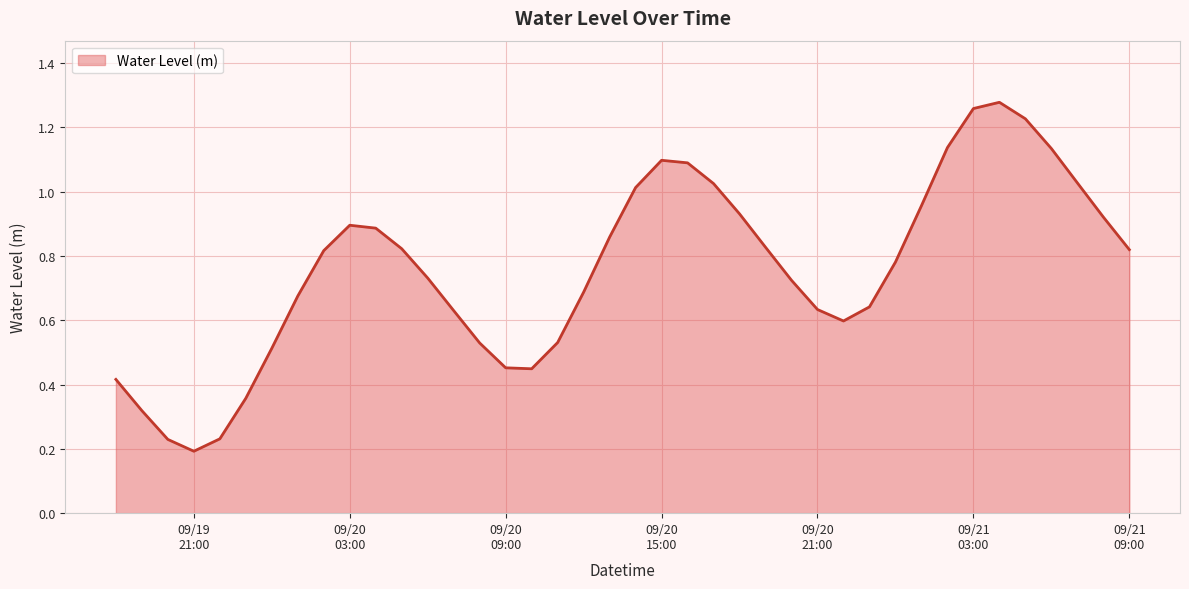

Rank the categories by value from lowest to highest.

2024-09-19 21:00:00, 2024-09-19 20:00:00, 2024-09-19 22:00:00, 2024-09-19 19:00:00, 2024-09-19 23:00:00, 2024-09-19 18:00:00, 2024-09-20 10:00:00, 2024-09-20 09:00:00, 2024-09-20 00:00:00, 2024-09-20 08:00:00, 2024-09-20 11:00:00, 2024-09-20 22:00:00, 2024-09-20 07:00:00, 2024-09-20 21:00:00, 2024-09-20 23:00:00, 2024-09-20 01:00:00, 2024-09-20 12:00:00, 2024-09-20 20:00:00, 2024-09-20 06:00:00, 2024-09-21 00:00:00, 2024-09-20 02:00:00, 2024-09-21 09:00:00, 2024-09-20 05:00:00, 2024-09-20 19:00:00, 2024-09-20 13:00:00, 2024-09-20 04:00:00, 2024-09-20 03:00:00, 2024-09-21 08:00:00, 2024-09-20 18:00:00, 2024-09-21 01:00:00, 2024-09-20 14:00:00, 2024-09-20 17:00:00, 2024-09-21 07:00:00, 2024-09-20 16:00:00, 2024-09-20 15:00:00, 2024-09-21 06:00:00, 2024-09-21 02:00:00, 2024-09-21 05:00:00, 2024-09-21 03:00:00, 2024-09-21 04:00:00